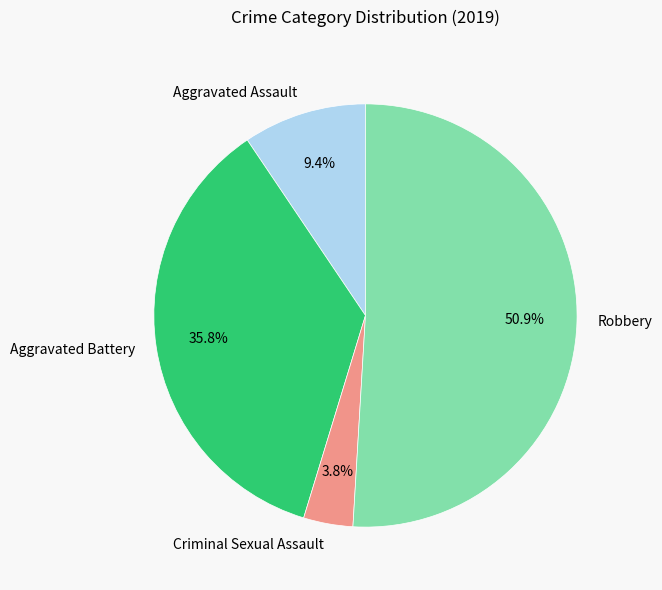

To the nearest percent, what is the average slice percentage?

25%